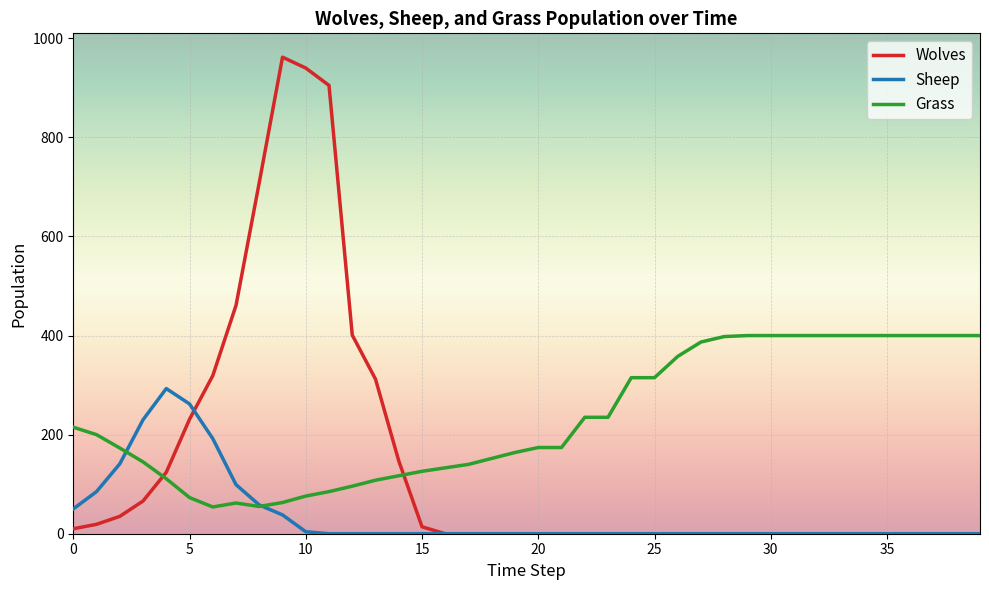

True or false: Grass and Sheep intersect in this chart.

True